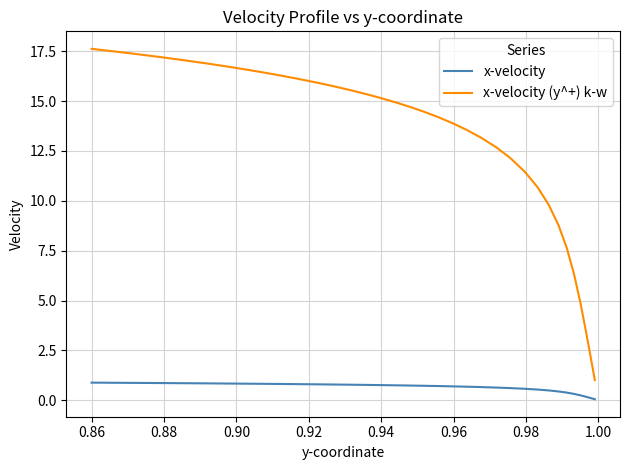

What is the label of the 5th point from the left?

0.92